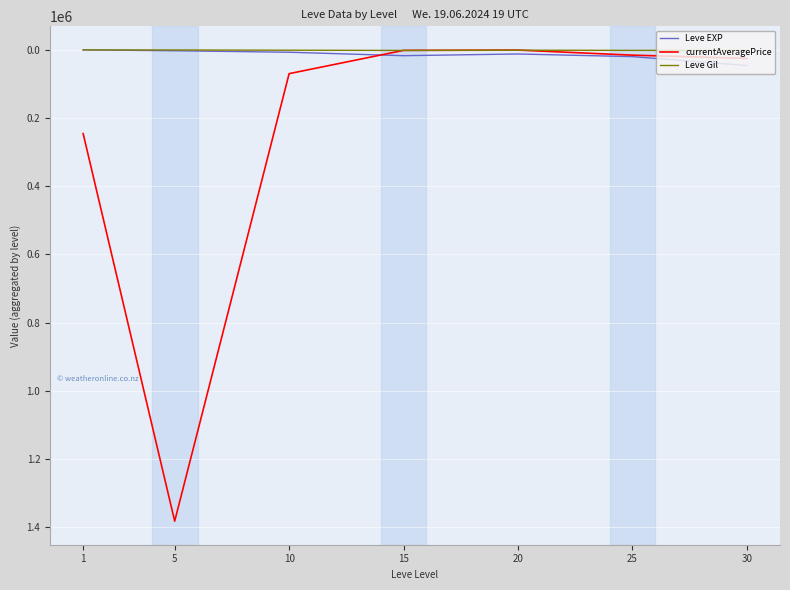

How many interior local valleys does the currentAveragePrice series have?

1